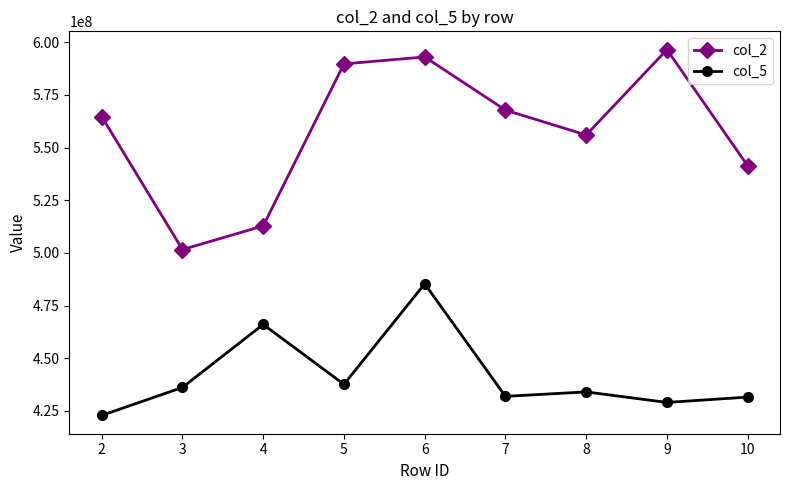

What is the difference between the col_2 values at 2 and 5?

24965099